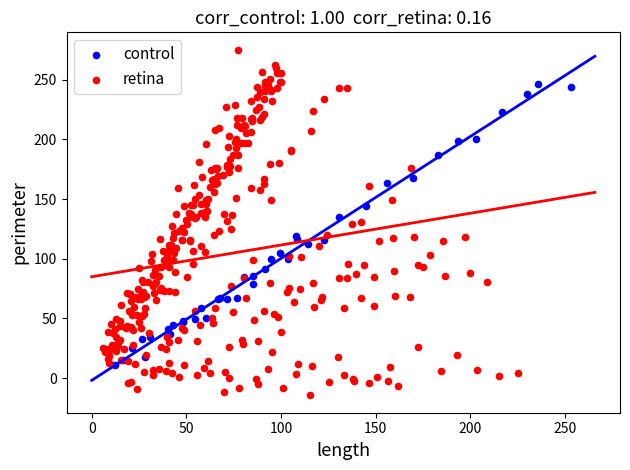

Which series reaches the maximum Y coordinate?

retina